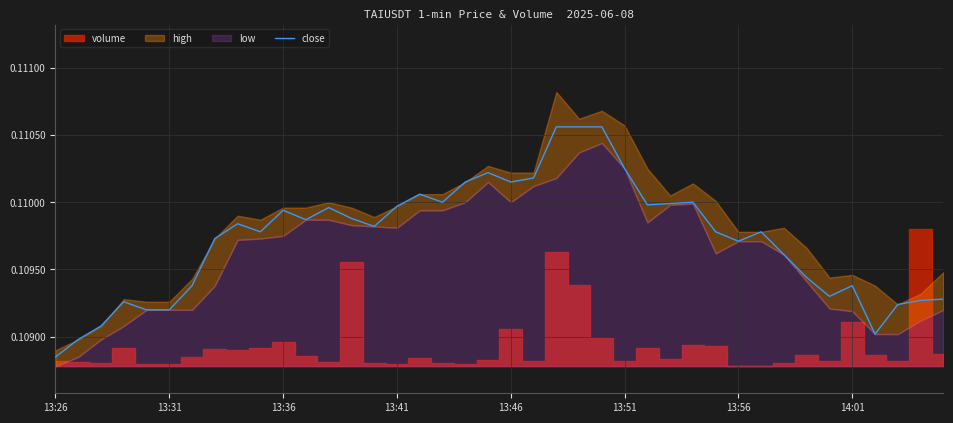

The value at 23 is 0.1. True or false?

True